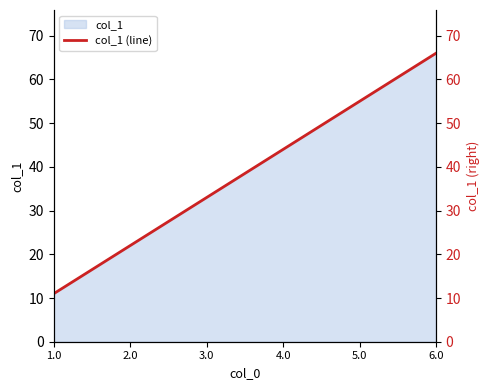

What is the maximum value shown in the chart?

66